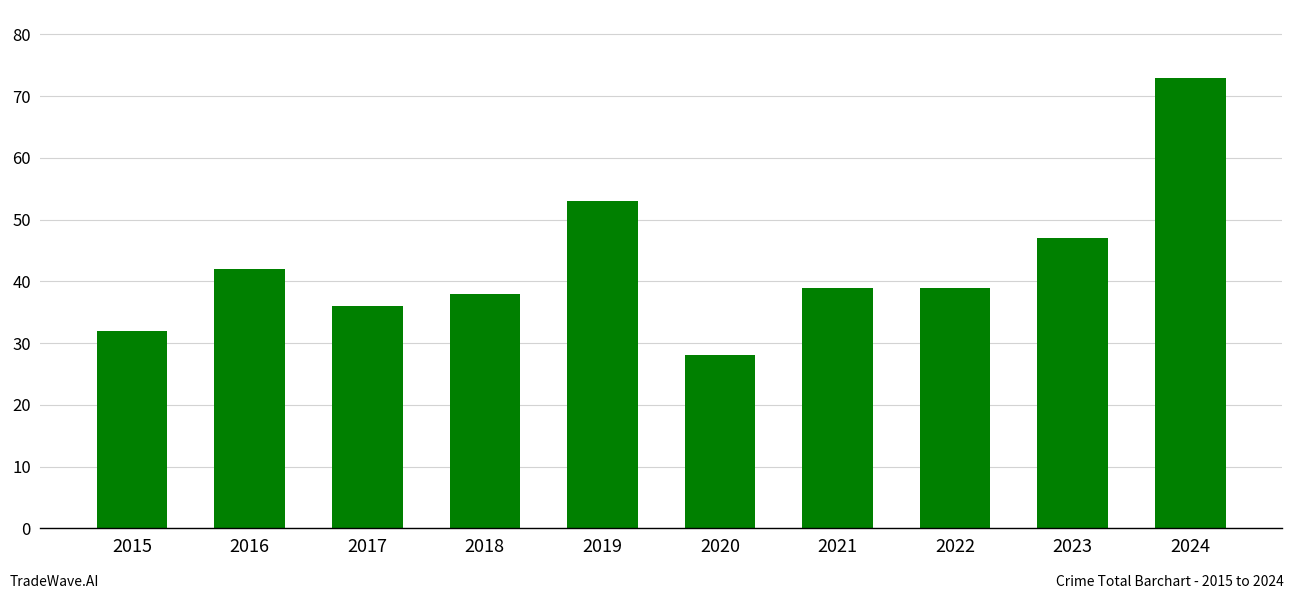

What is the approximate value at 2022?

39